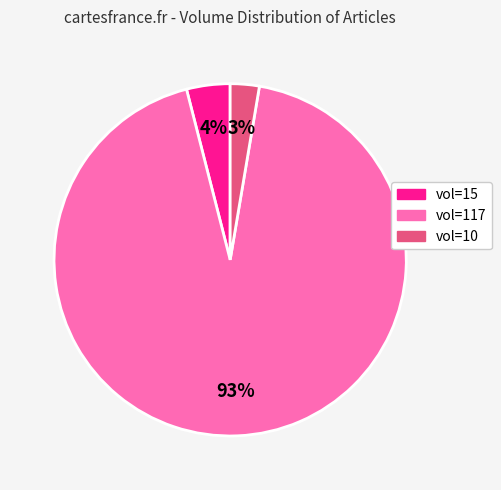

Is there a majority slice in this chart?

Yes